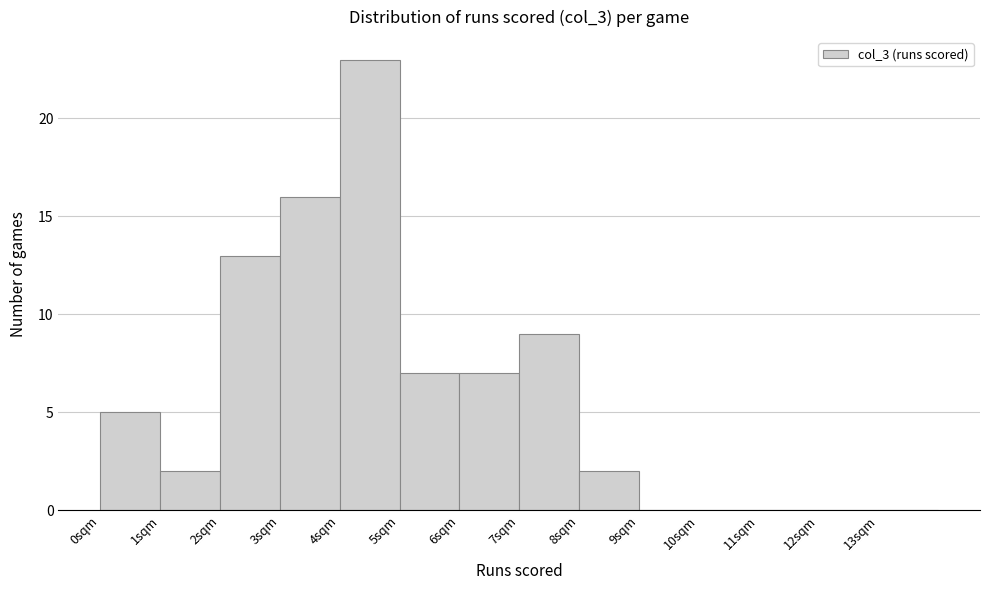

Reading left to right, transcribe this chart: for each bar, give the range it covers on the x-axis and its height. The values are not printed on the chart, so give them approximately, as read against the axis.

0 to 1: 5
1 to 2: 2
2 to 3: 13
3 to 4: 16
4 to 5: 23
5 to 6: 7
6 to 7: 7
7 to 8: 9
8 to 9: 2
9 to 10: 0
10 to 11: 0
11 to 12: 0
12 to 13: 0
13 to 14: 0